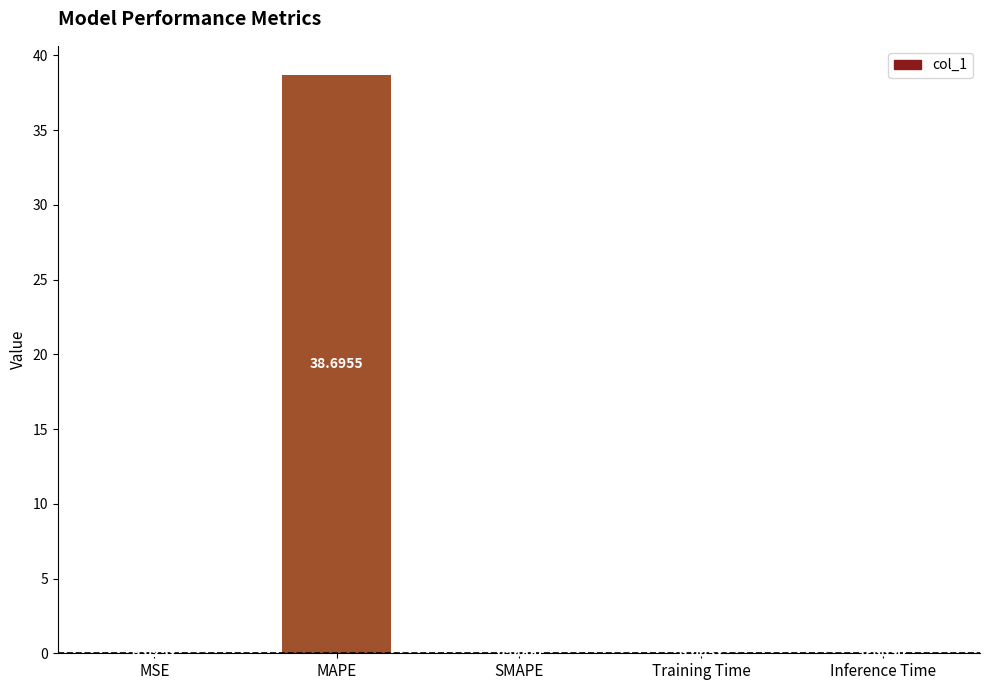

Between SMAPE and Training Time, which is larger?

Training Time